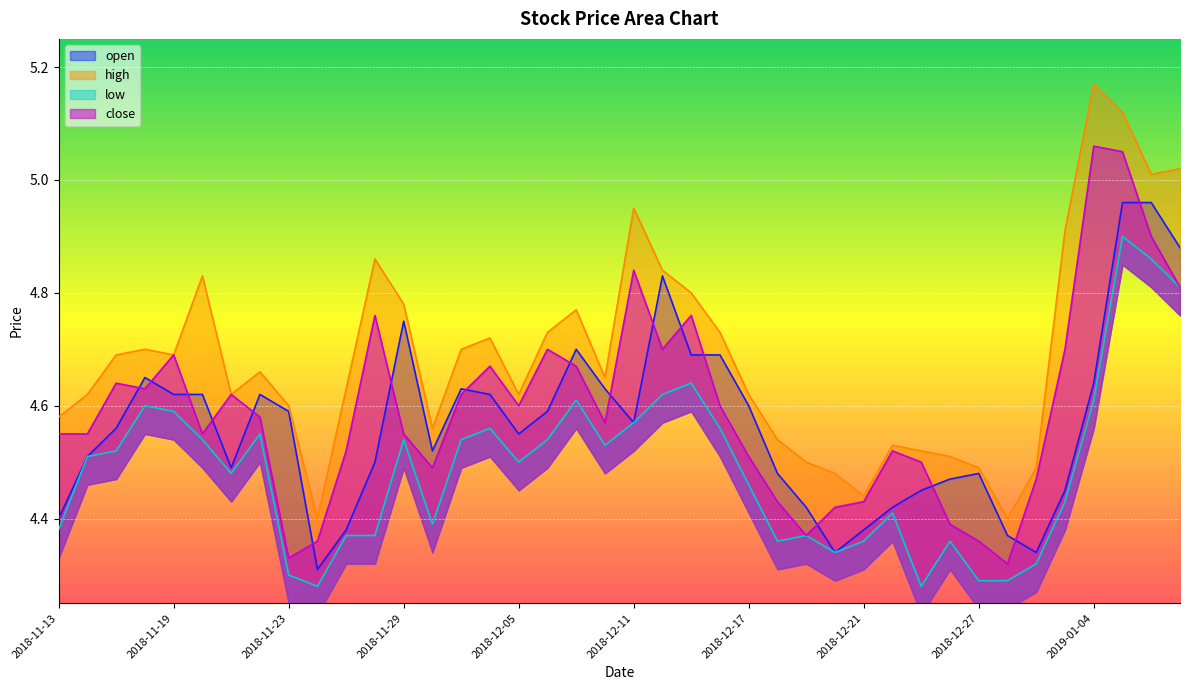

What is the label of the 4th point from the right?

2019-01-04